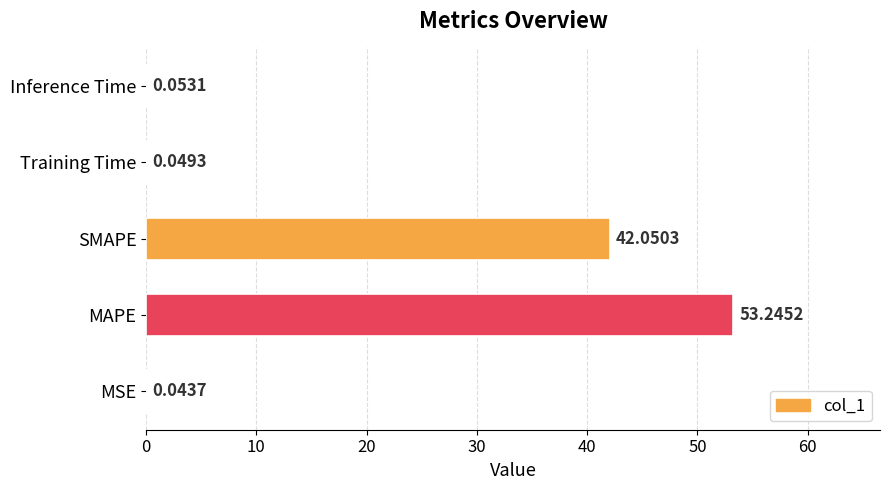

What is the ratio of the value at MAPE to the value at SMAPE?

1.3